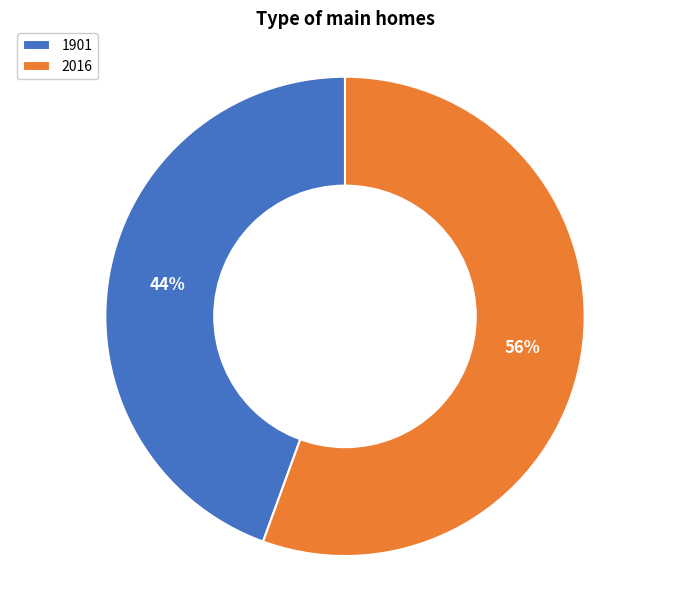

Is 1901 the majority of the pie?

No